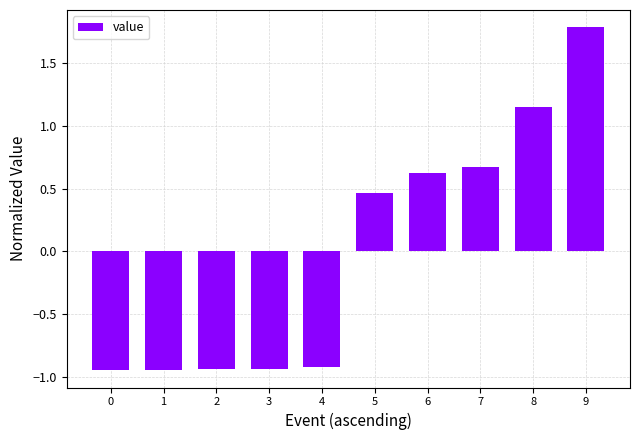

True or false: the data shows -0.5 at 3.

False